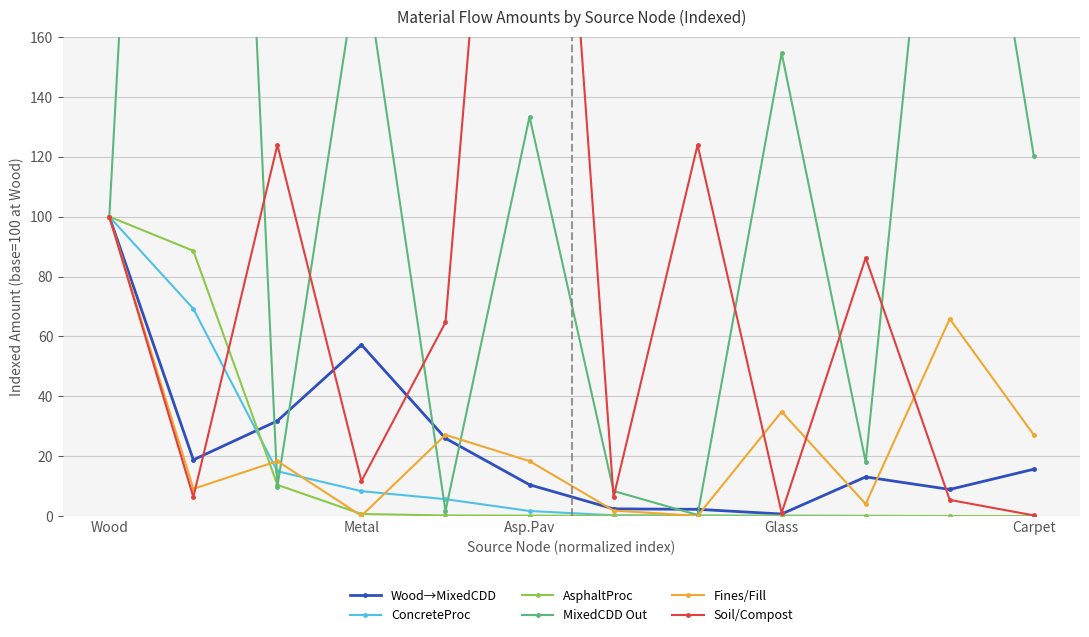

Which series has the largest range (max minus min)?

MixedCDD Out